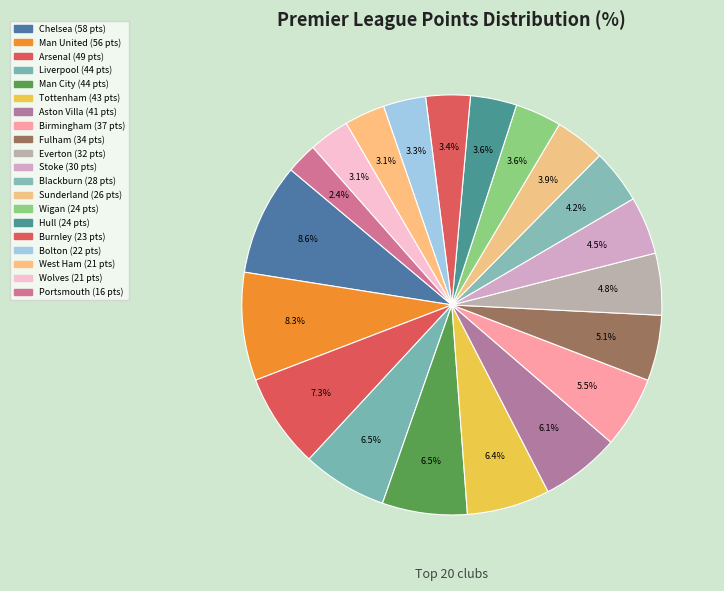

To the nearest percent, what is the difference between the largest and smallest slice percentages?

6%